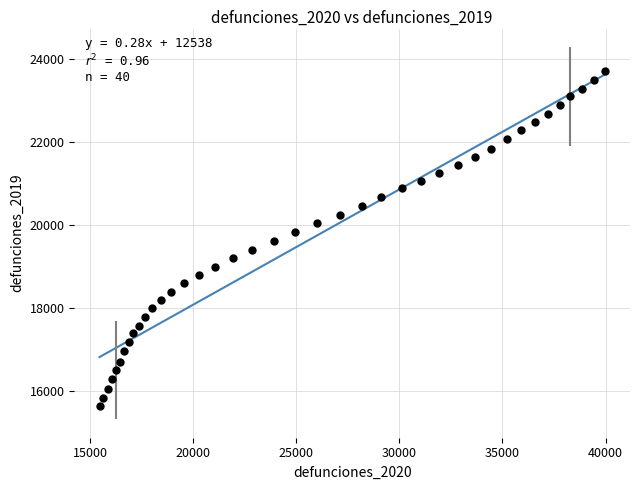

What is the range of Y values (max minus min)?

8068